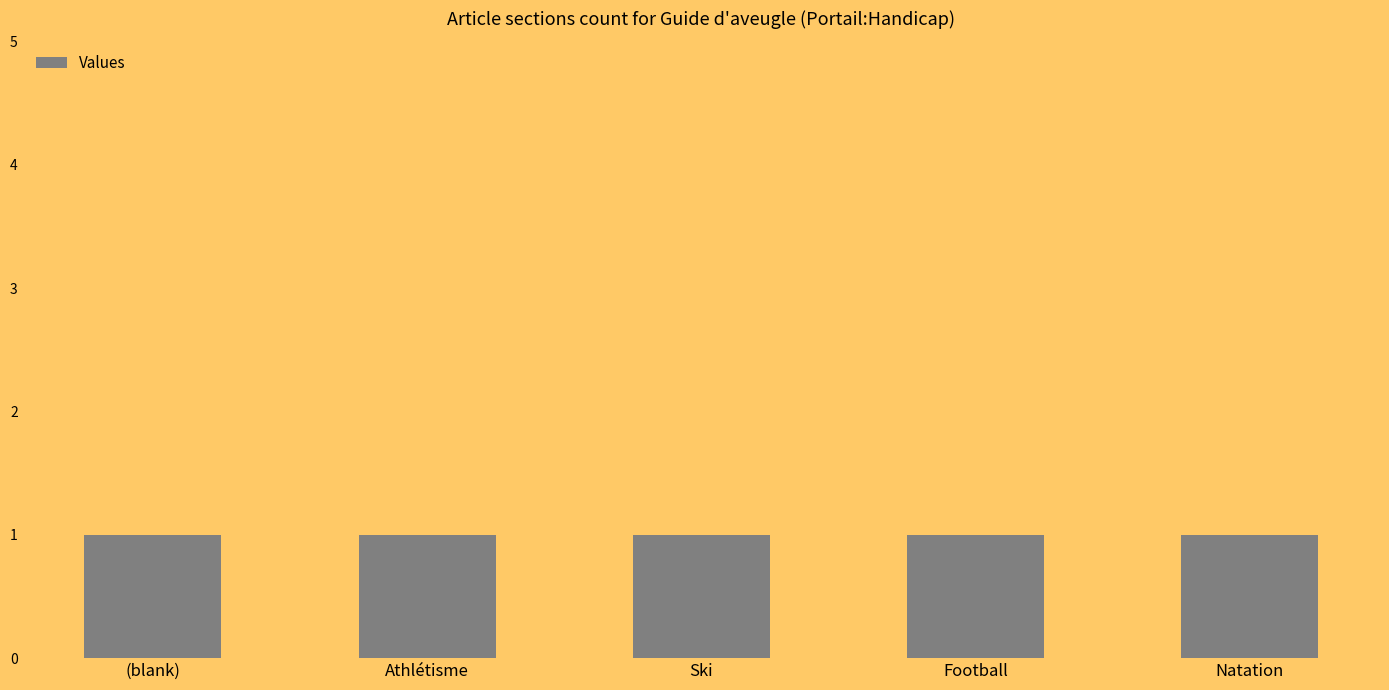

What is the label of the 3rd bar from the left?

Ski